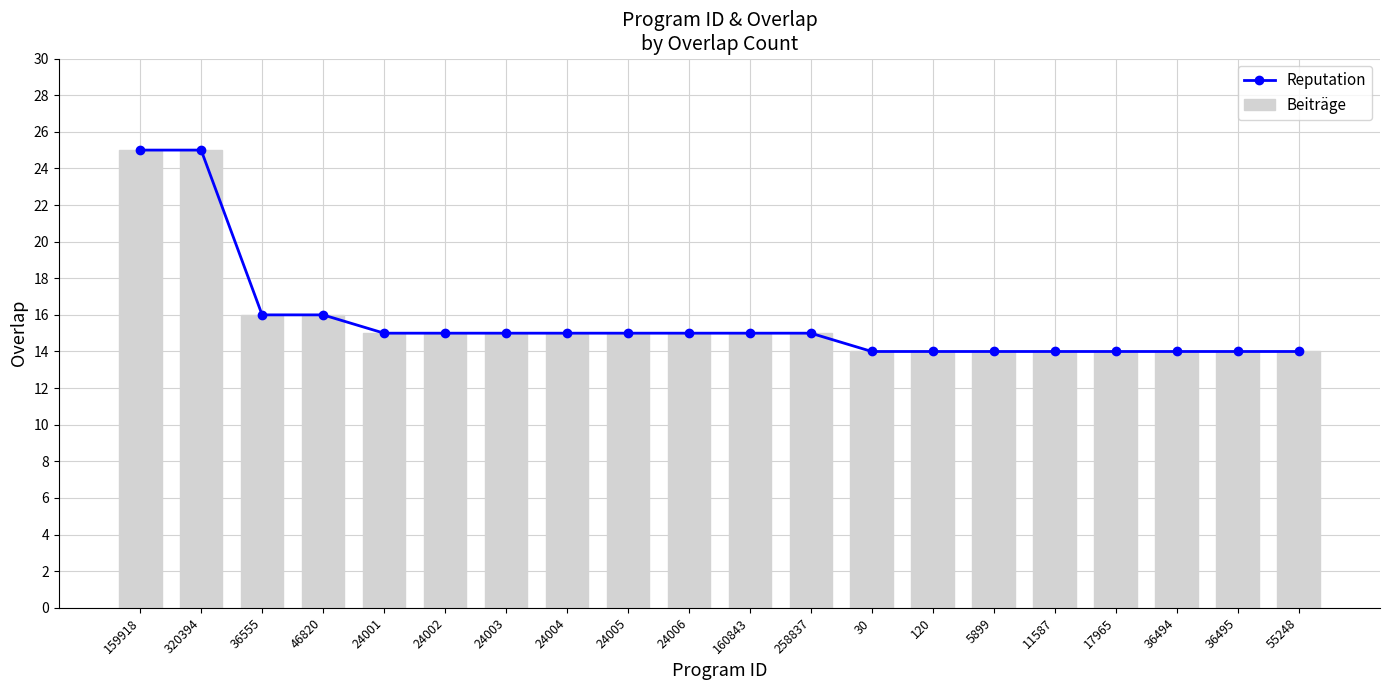

Is it true that Beiträge equals 14 at 17965?

True